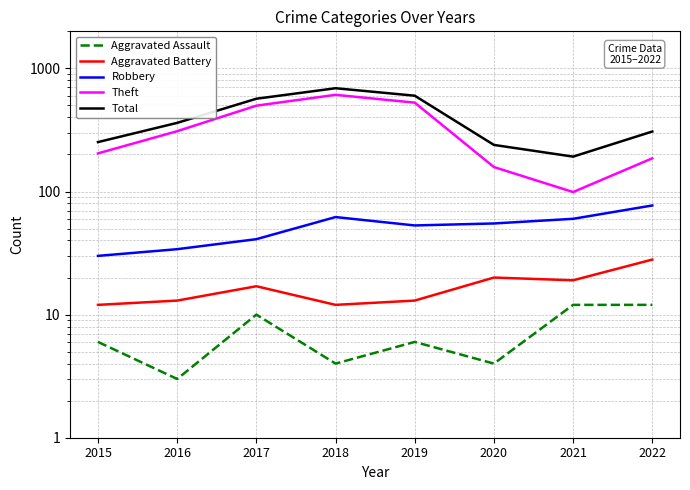

Reading left to right, what are all the values shown in this chart?

Aggravated Assault: 6	3	10	4	6	4	12	12
Aggravated Battery: 12	13	17	12	13	20	19	28
Robbery: 30	34	41	62	53	55	60	77
Theft: 204	309	498	610	527	158	99	186
Total: 252	361	567	690	600	239	192	307